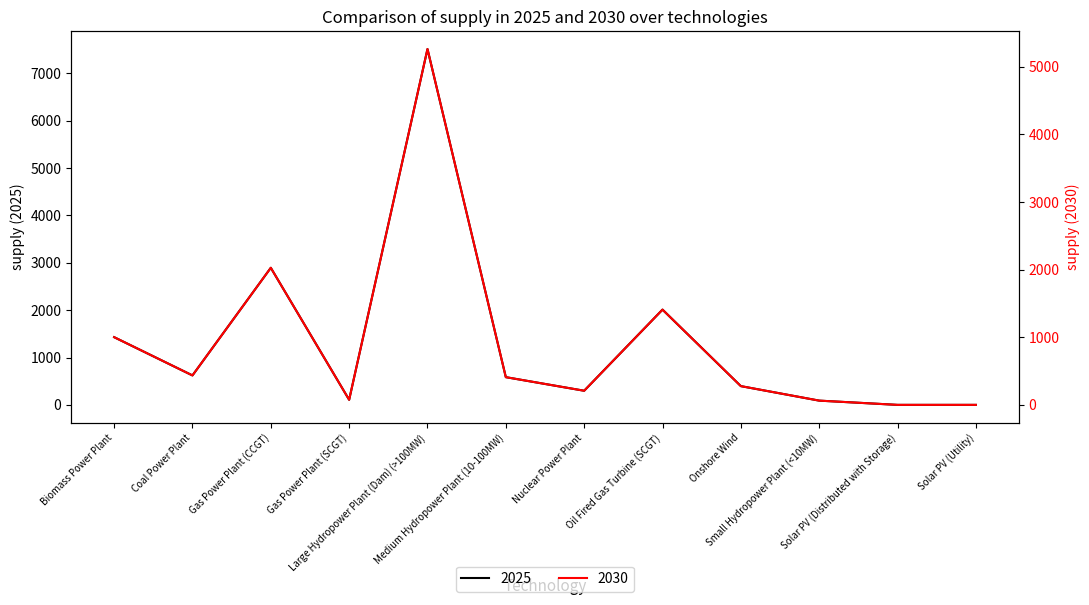

Read the 2025 value at Coal Power Plant.

622.3